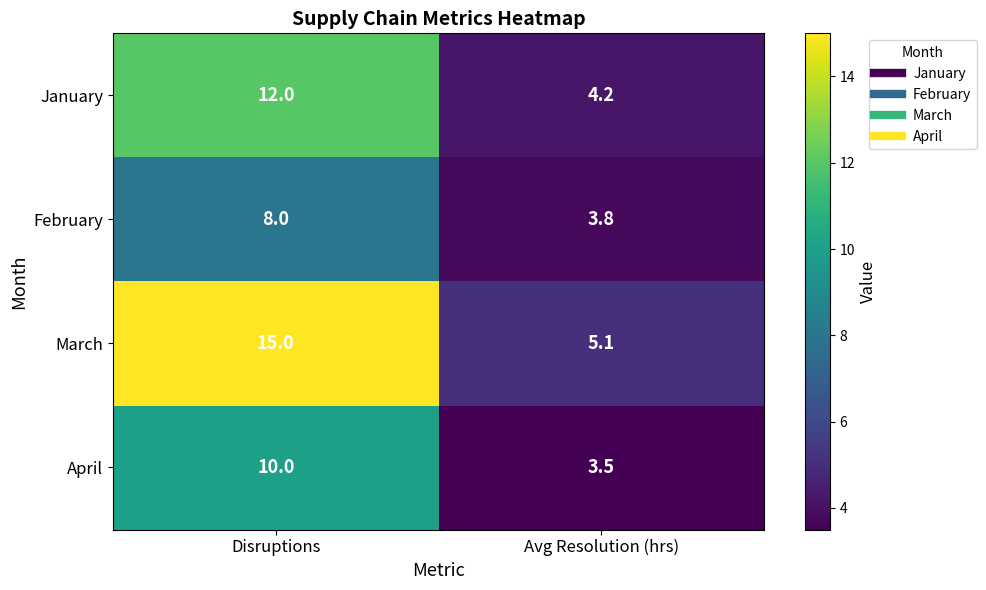

What is the average value of the March series?

10.1